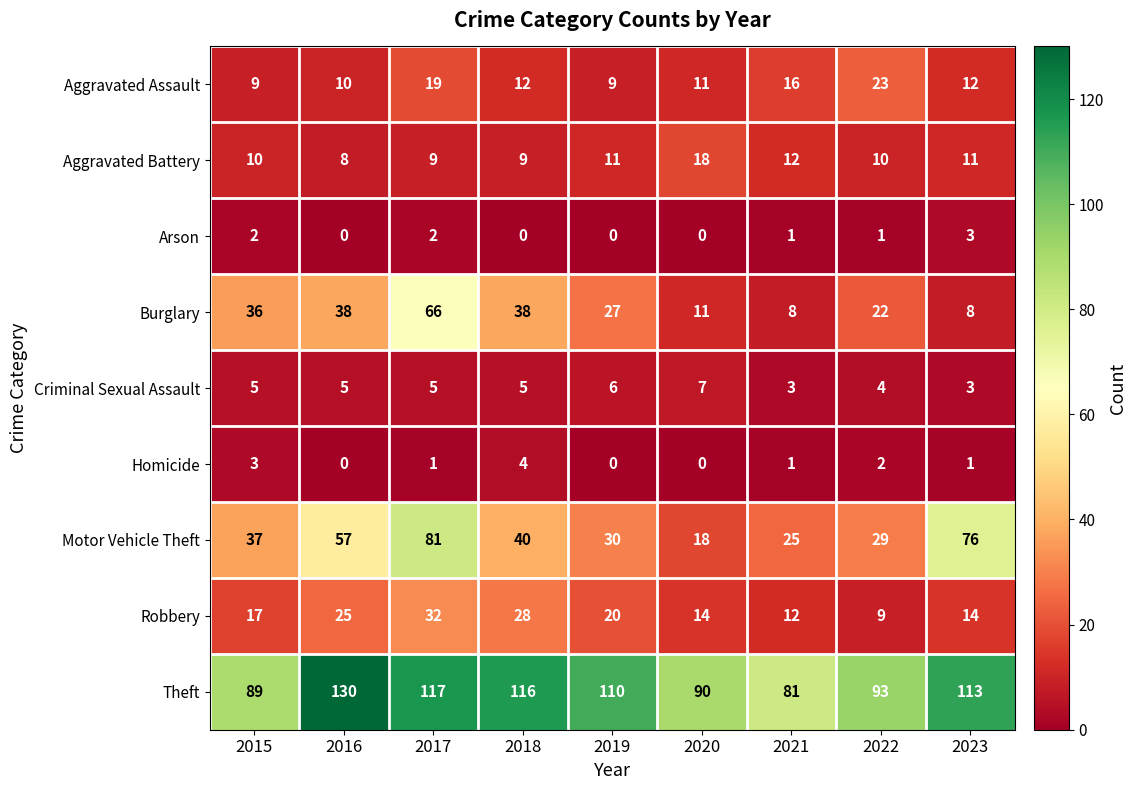

Where is Motor Vehicle Theft nearest to the value 49?

2016